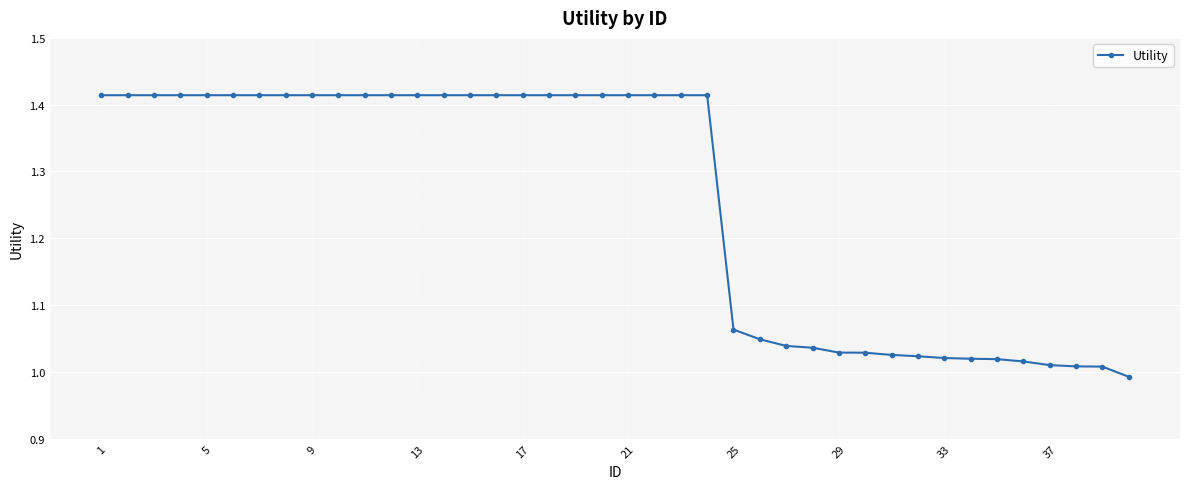

How many data points are less than 1?

1